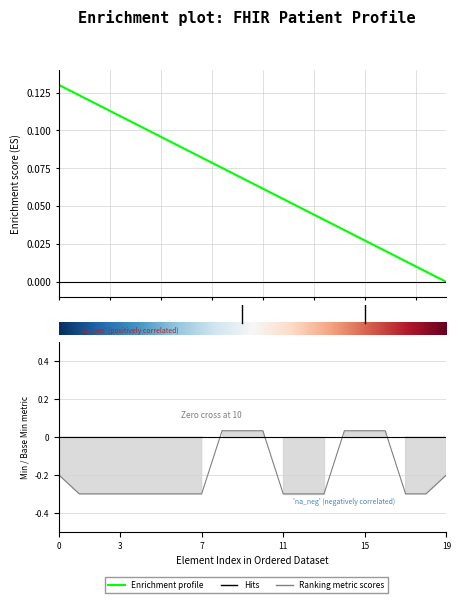

What is the difference between the maximum and minimum values in the Min series?

1